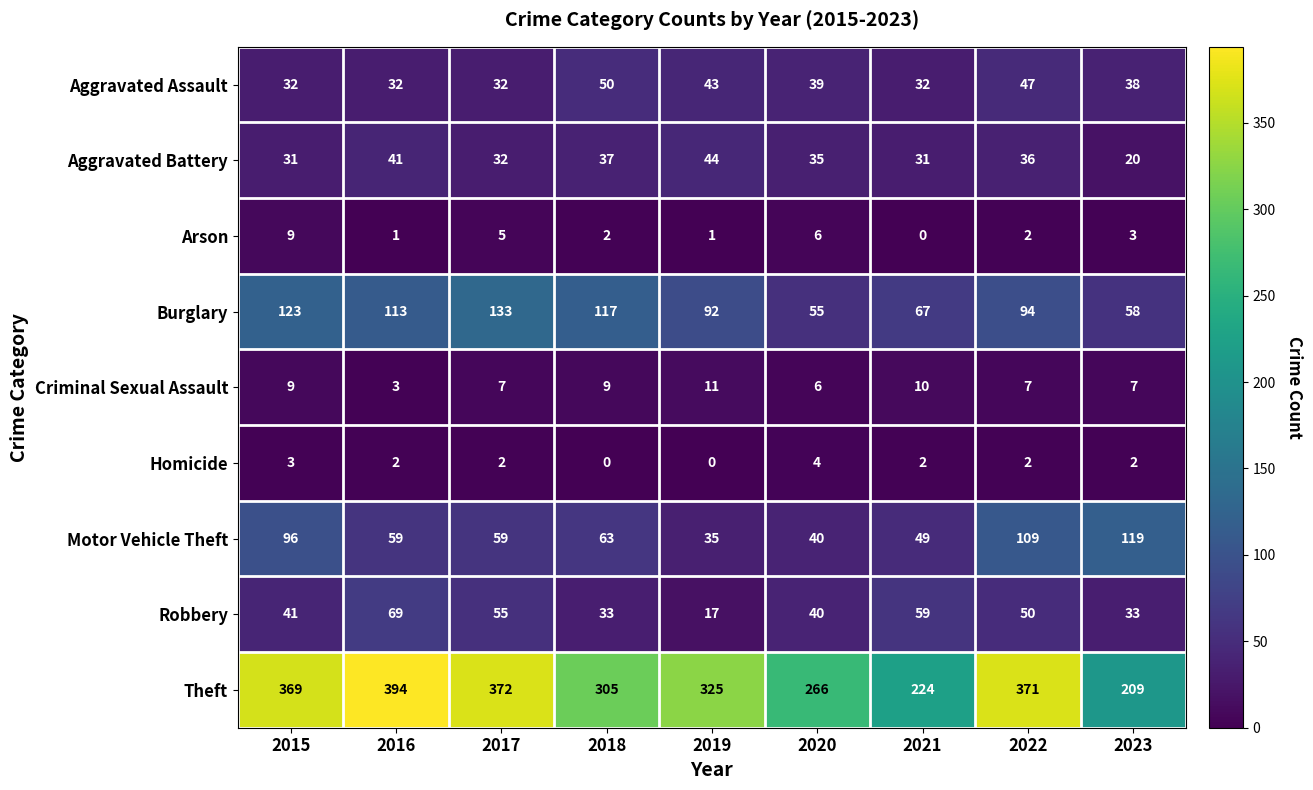

True or false: Homicide has a value of 1 at 2017.

False